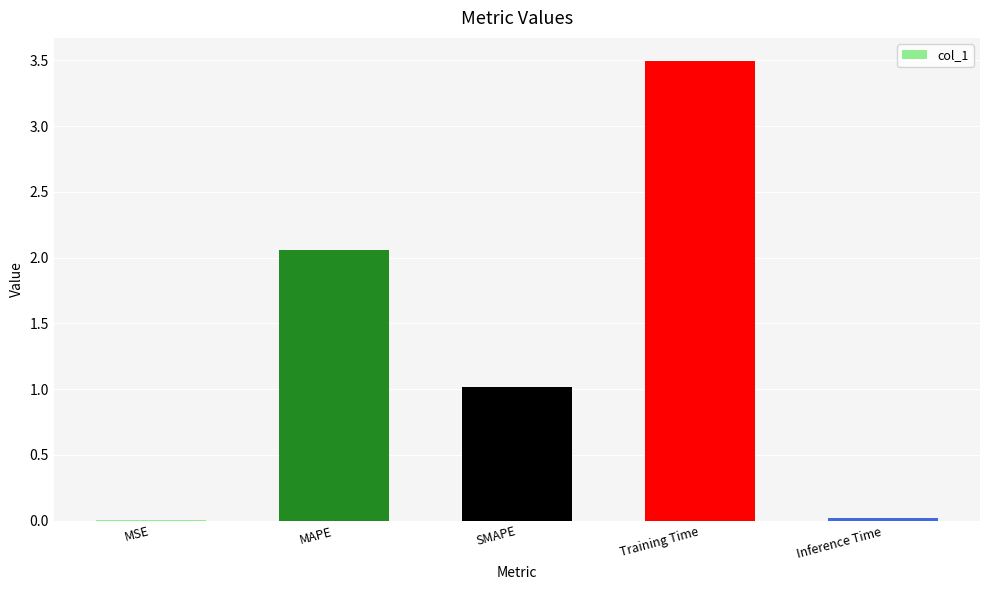

Are the bars grouped side by side (vs. stacked)?

No